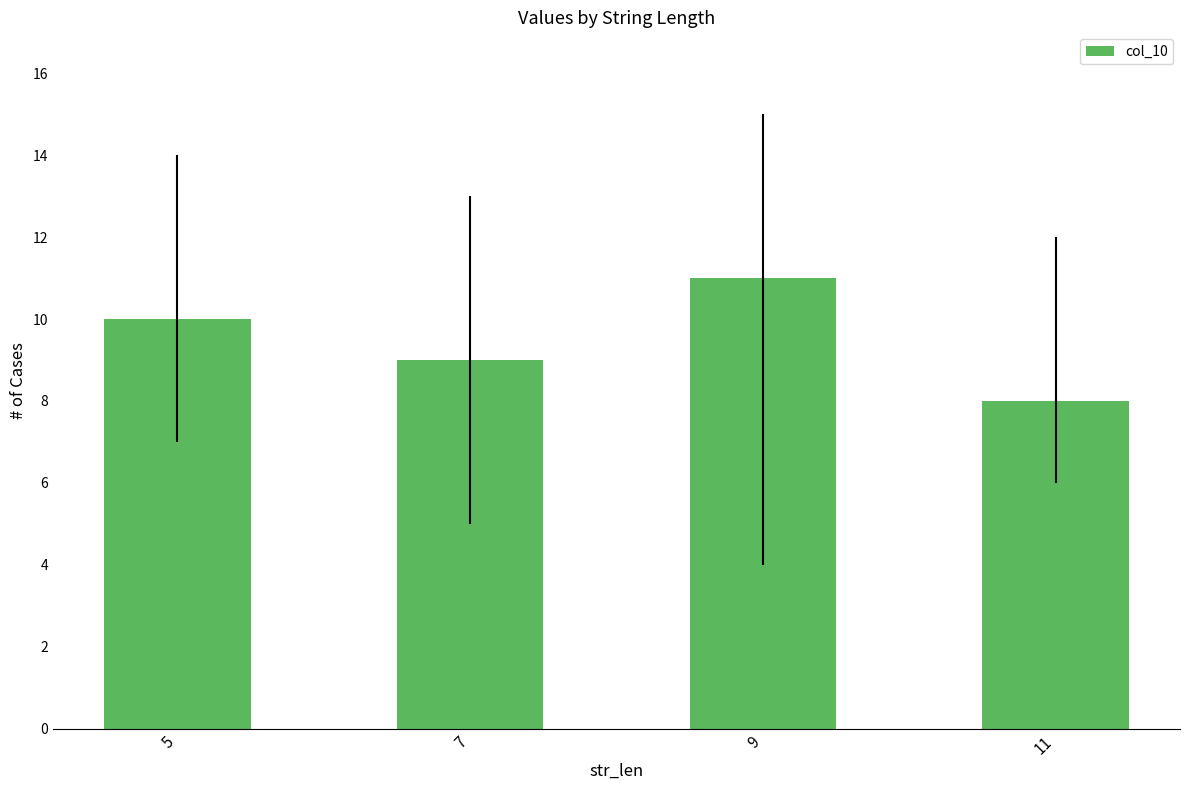

How many values are below 10?

2